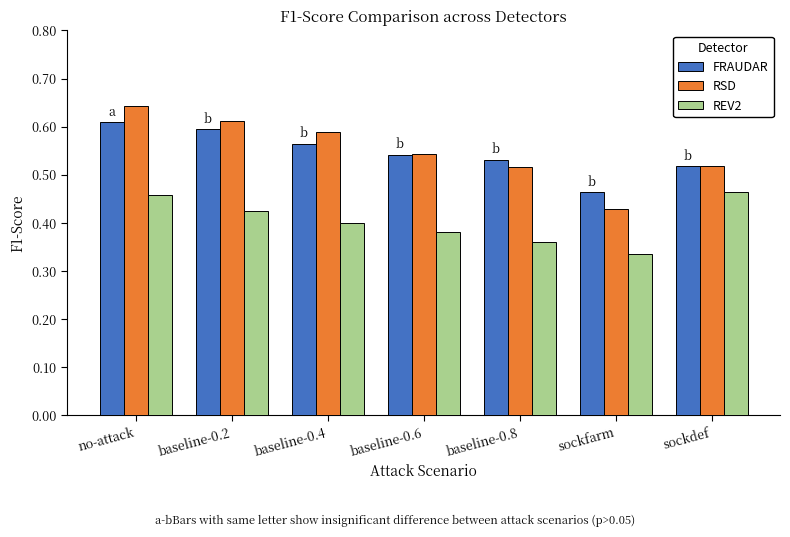

How many bars are there in each group?

3